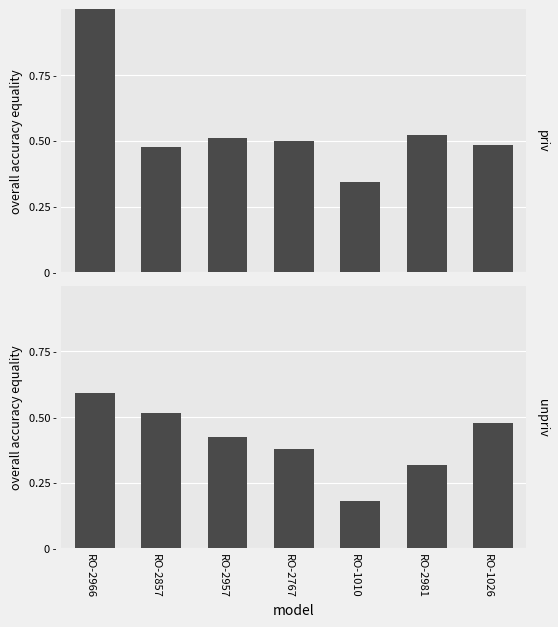

What is the lowest value of the priv series?

0.3